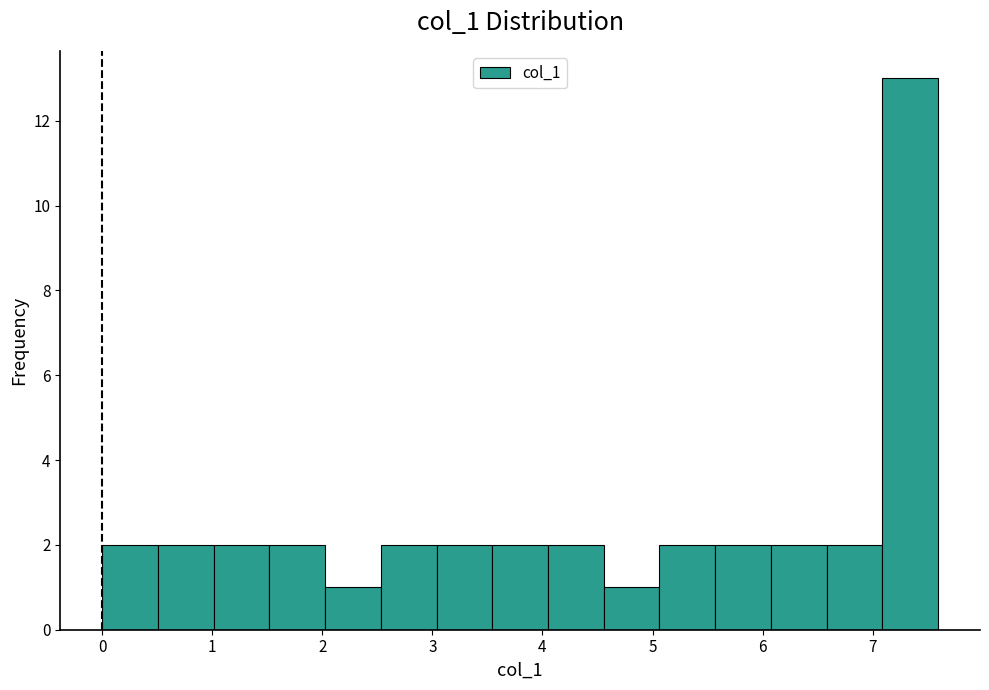

How tall is the bar that spans 4.1 to 4.6 on the x-axis? Neither the bar edges nor the heights are printed on the chart, so give them approximately, as read against the axes.

2